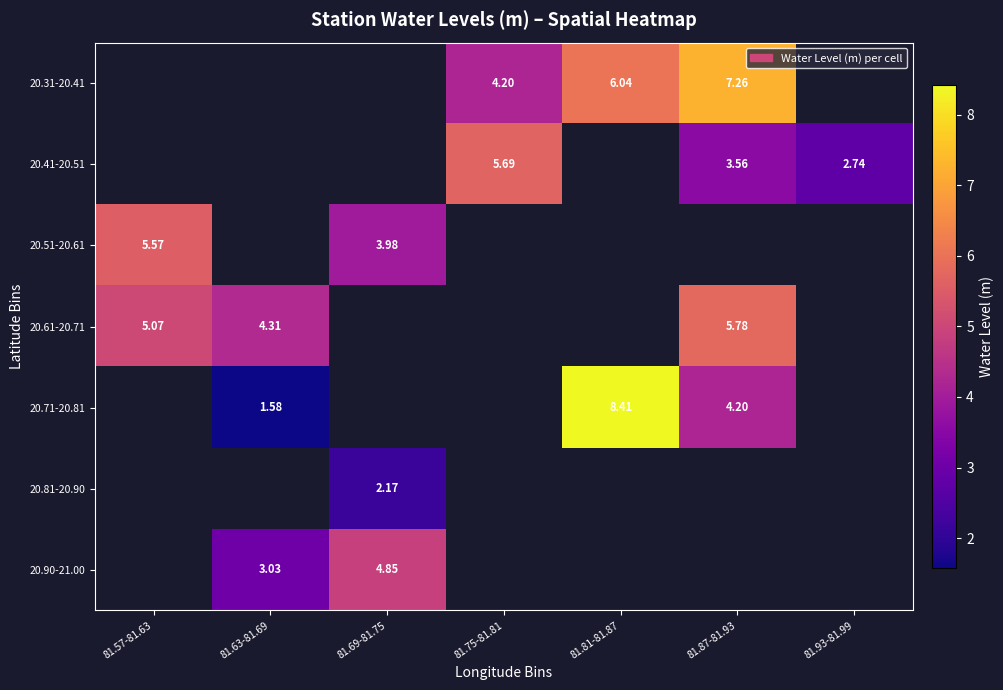

List the labels in order of 20.81-20.90 value, smallest first.

81.57-81.63, 81.63-81.69, 81.69-81.75, 81.75-81.81, 81.81-81.87, 81.87-81.93, 81.93-81.99